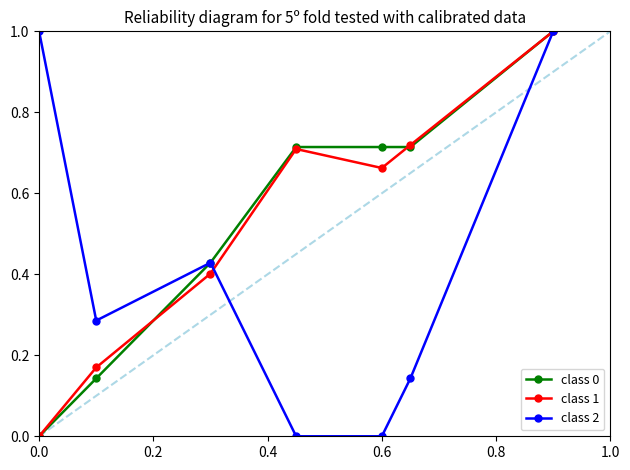

What is the highest value of the class 2 series?

1.0